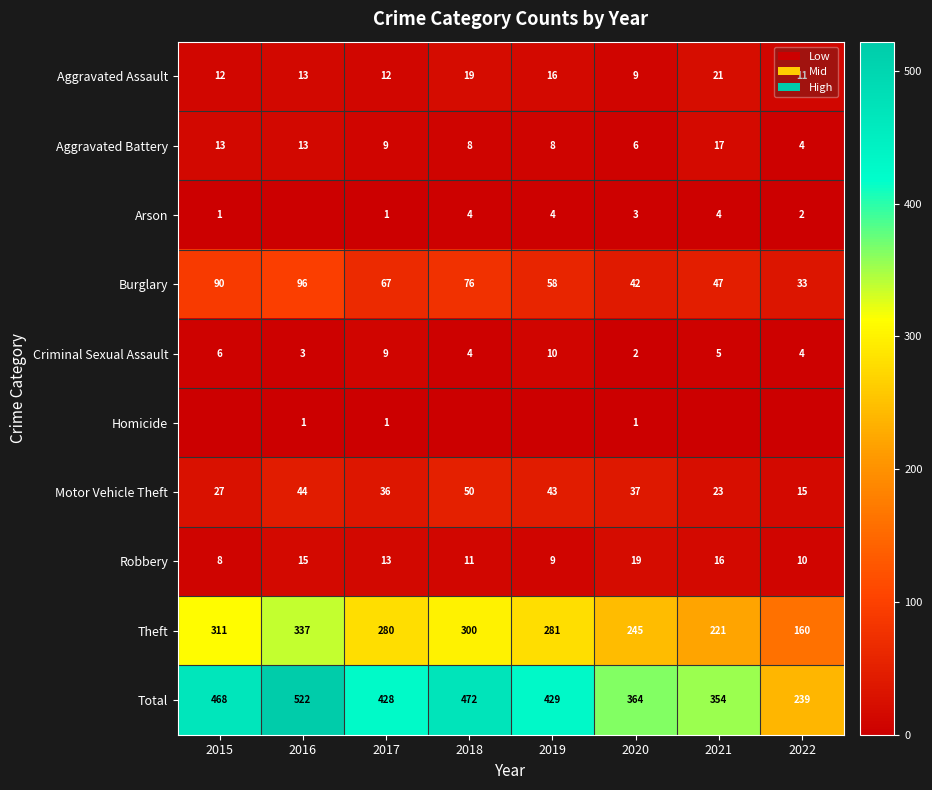

List the labels in order of Total value, largest first.

2016, 2018, 2015, 2019, 2017, 2020, 2021, 2022